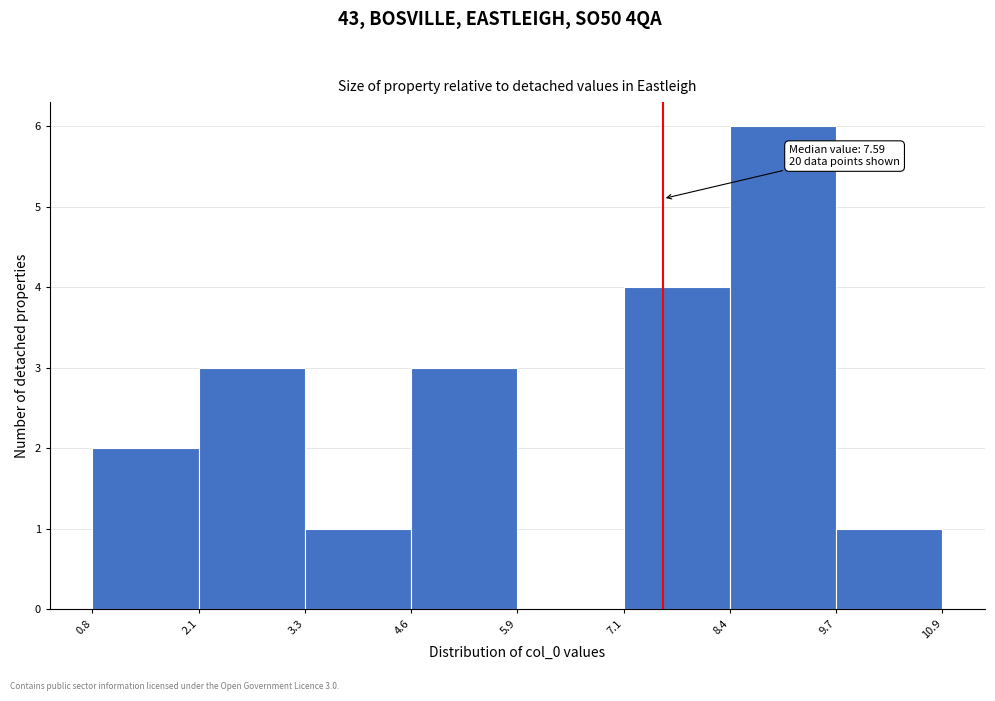

Which range on the x-axis has the tallest bar?

8.4 to 9.7